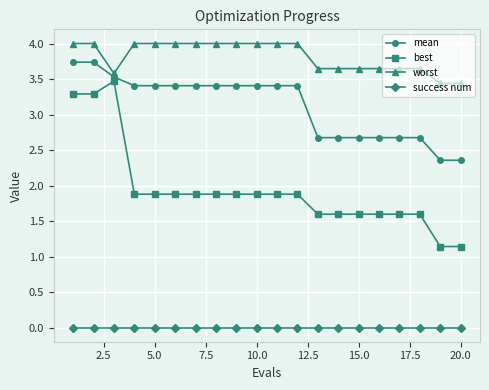

Which series has the largest range (max minus min)?

best